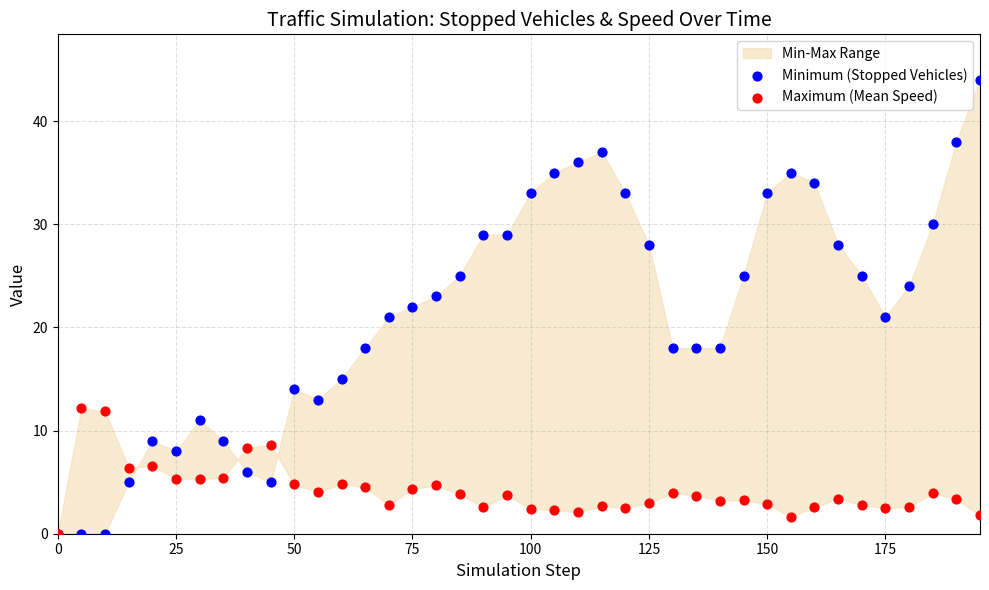

Which series reaches the maximum Y coordinate?

Minimum (Stopped Vehicles)